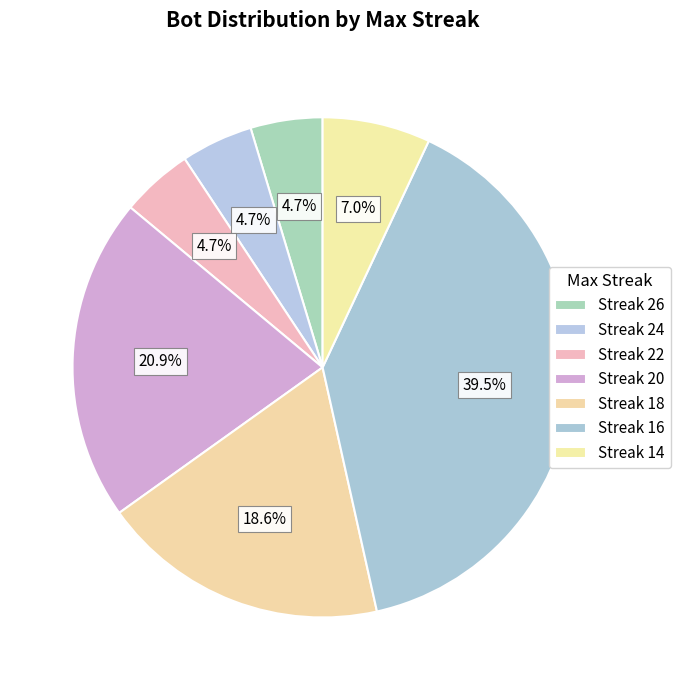

How many segments does this pie chart have?

7